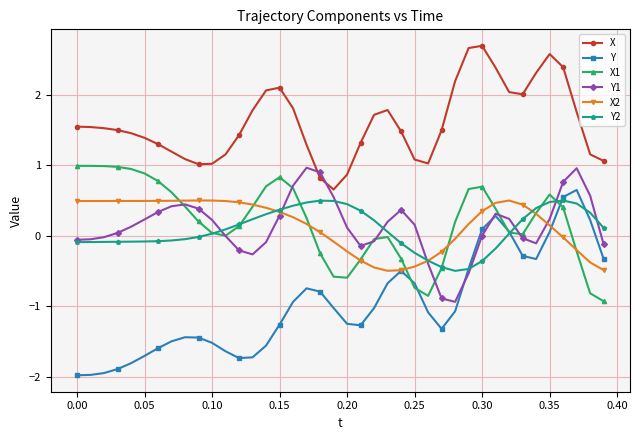

Which series has the largest total across all categories?

X